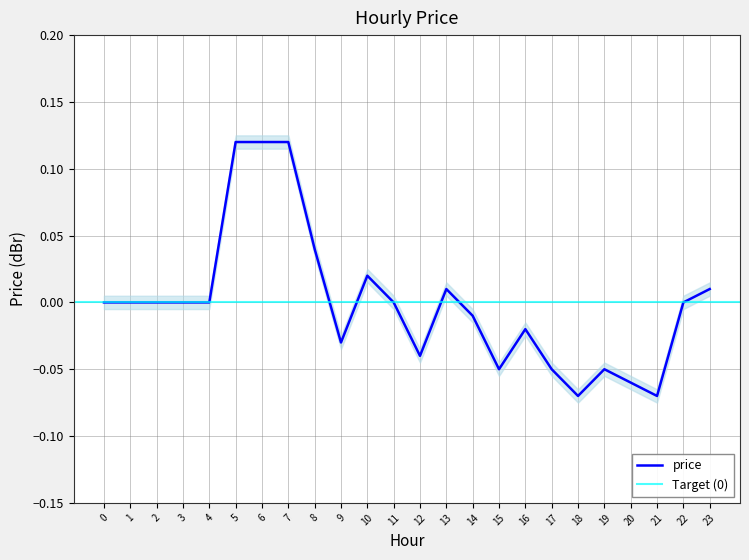

Is it true that the value at 3 is 0.0?

True